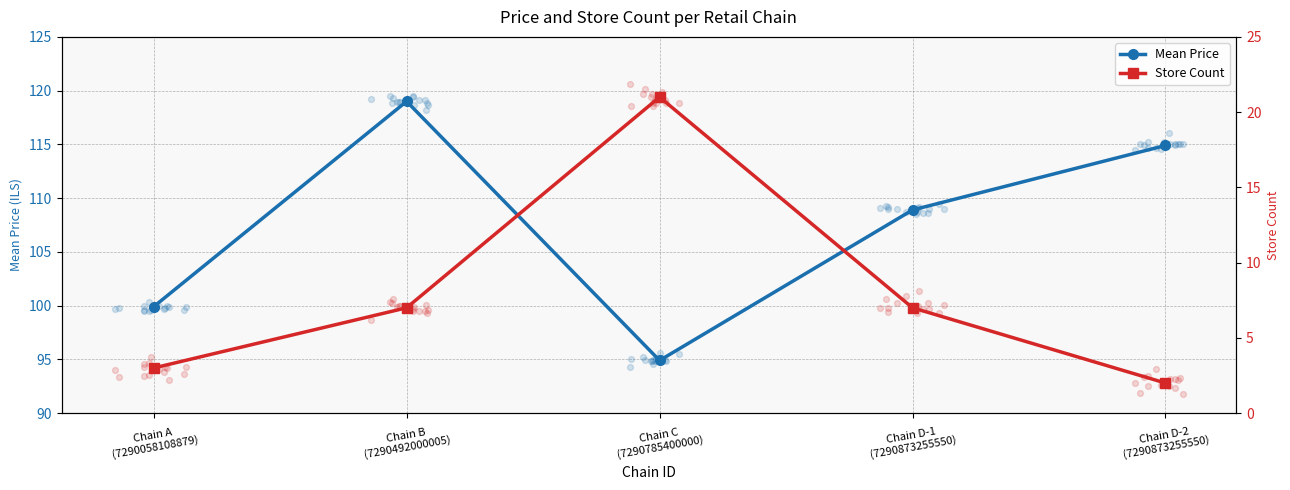

At how many categories does at least one series exceed 117?

1